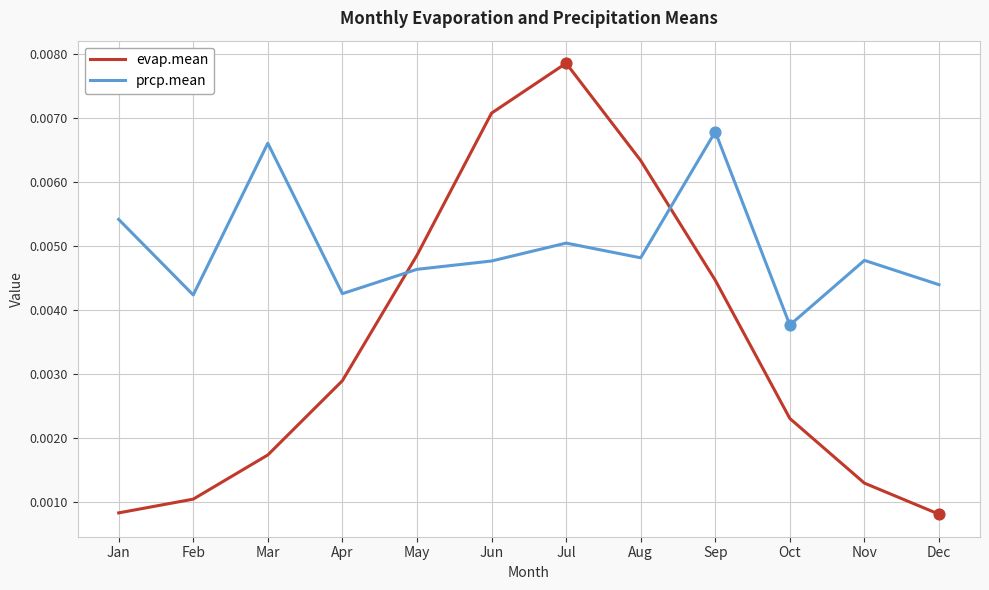

At how many categories does at least one series exceed 0?

12